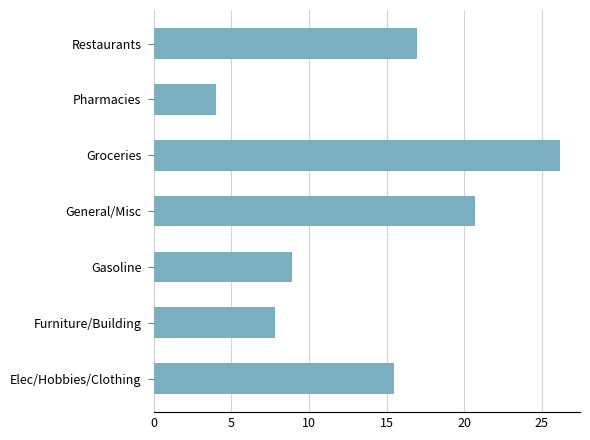

Count the number of categories in the chart.

7